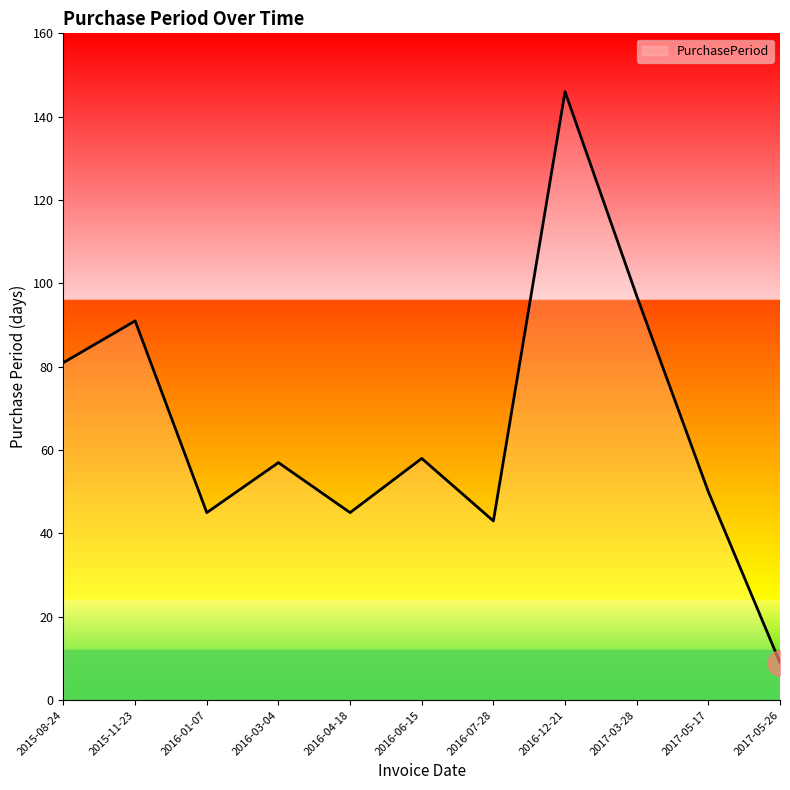

Reading left to right, transcribe all the data shown in this chart.

81	91	45	57	45	58	43	146	97	50	9